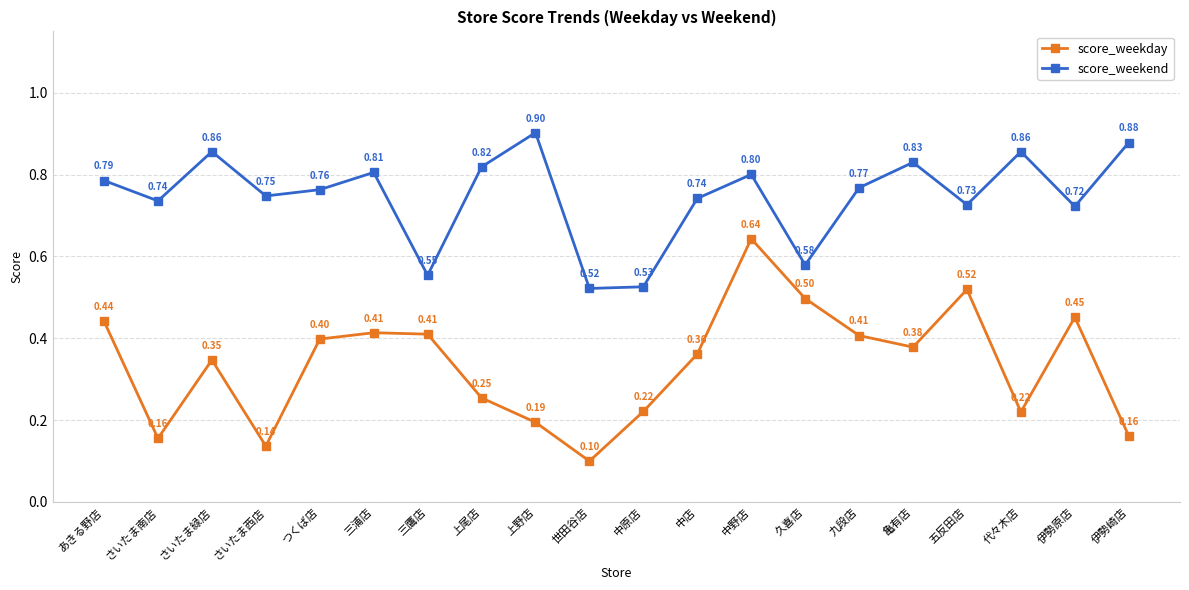

The score_weekday series shows 0.4 at 九段店. True or false?

True